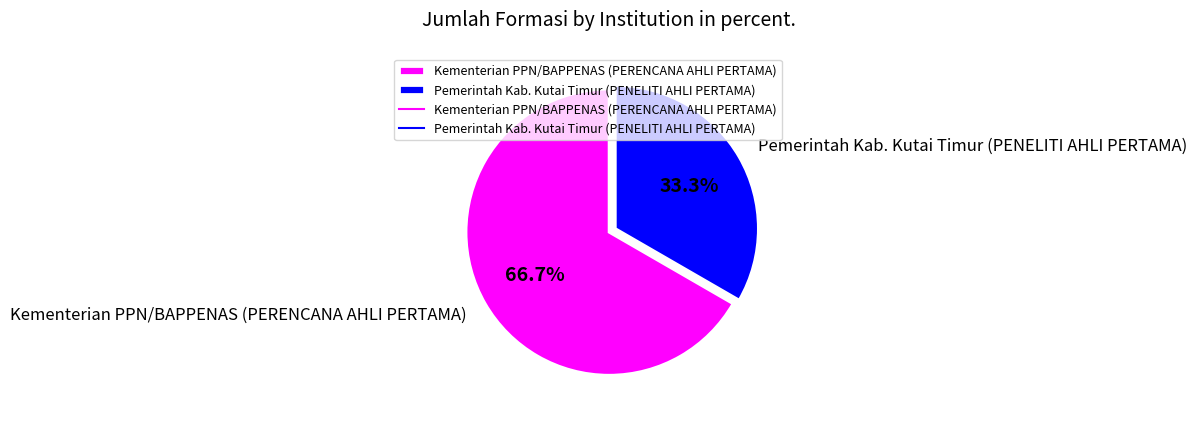

Is it true that Pemerintah Kab. Kutai Timur (PENELITI AHLI PERTAMA) is 33% of the pie?

True